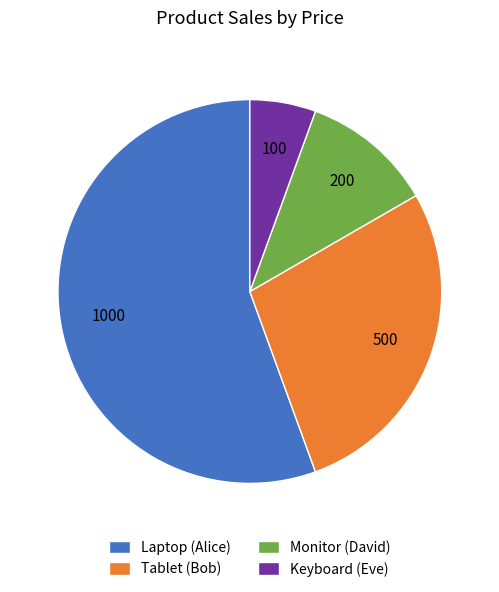

Which category has the smallest portion of the pie?

Keyboard (Eve)